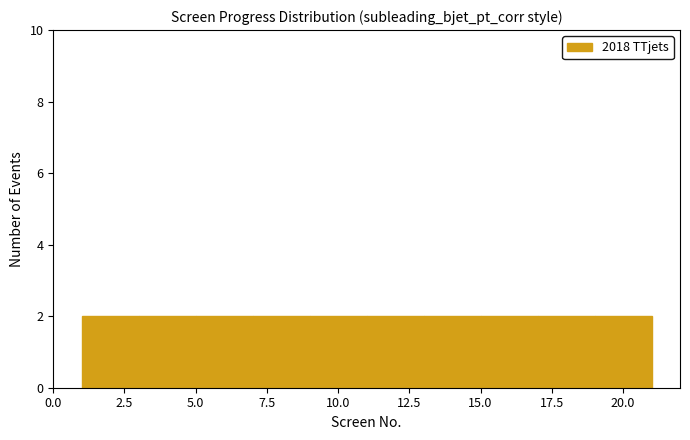

What is the height of the bar covering 15 to 17 on the x-axis? The values are not printed on the chart, so give them approximately, as read against the axis.

2